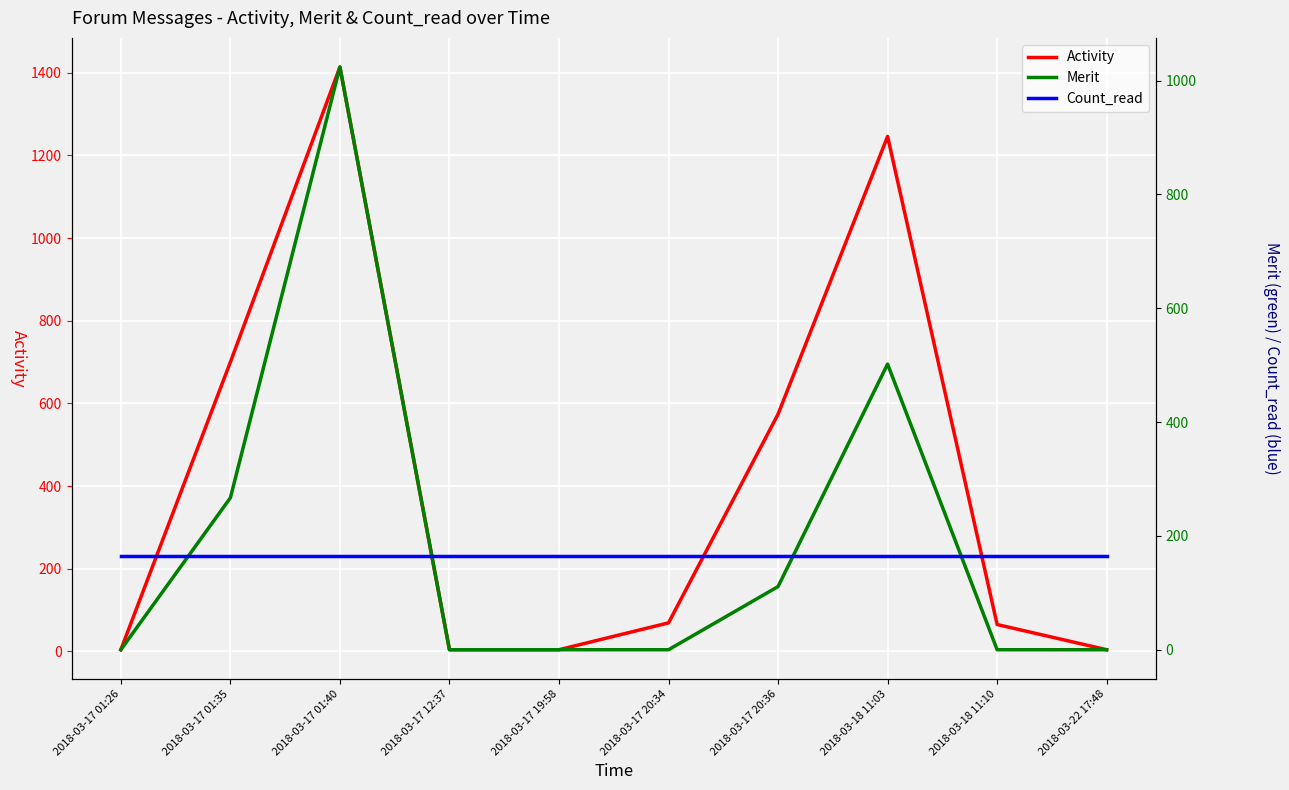

What is the value of the Count_read point at the 10th from the left?

164